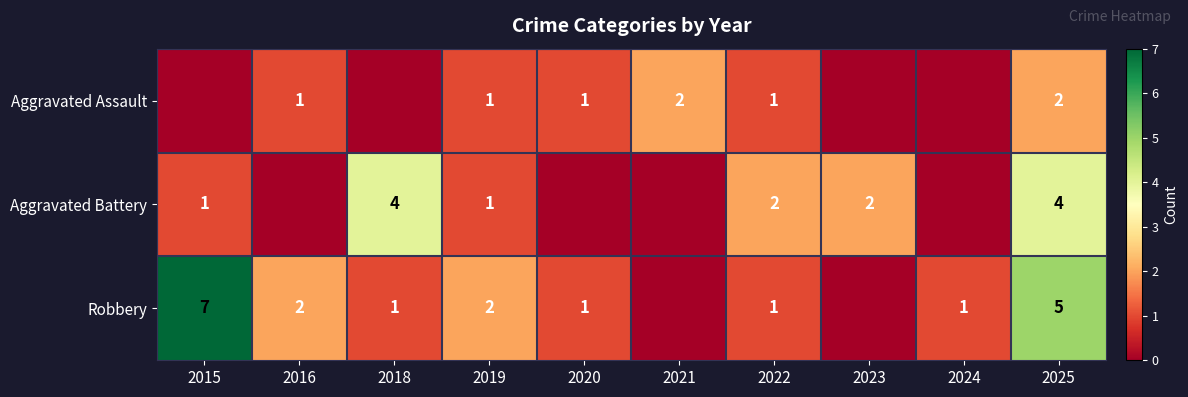

The Robbery series shows 1 at 2024. True or false?

True